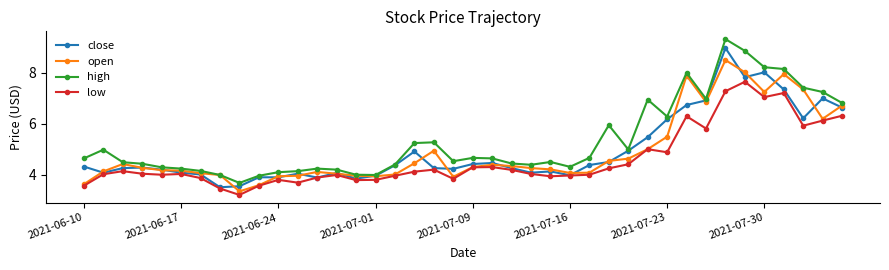

How many lines are shown in the chart?

4